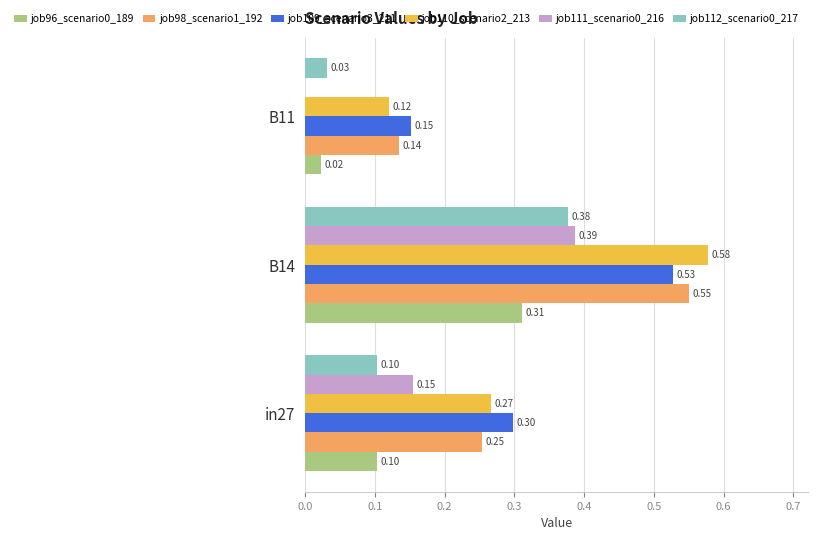

What is the sum of all job98_scenario1_192 values?

0.9